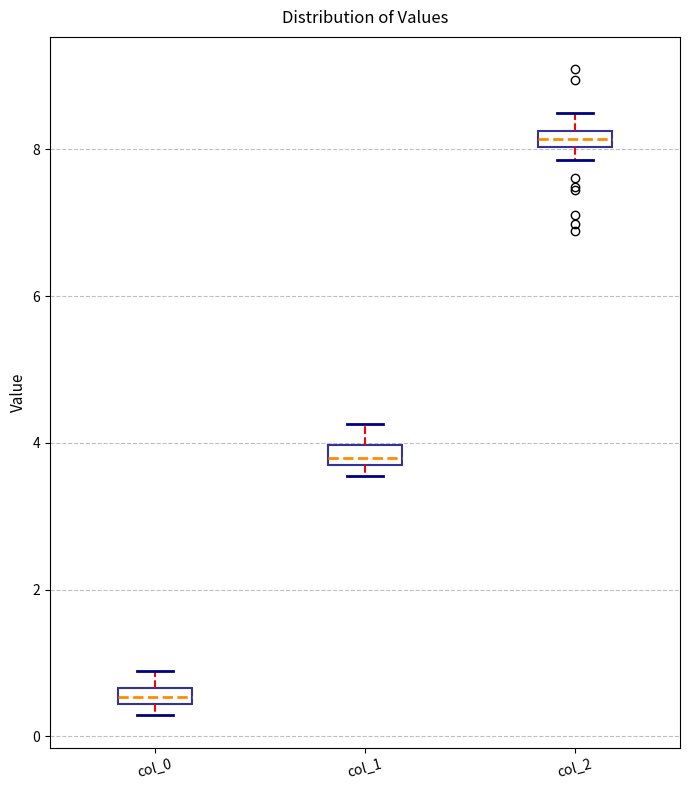

Which box has the lowest median line?

col_0